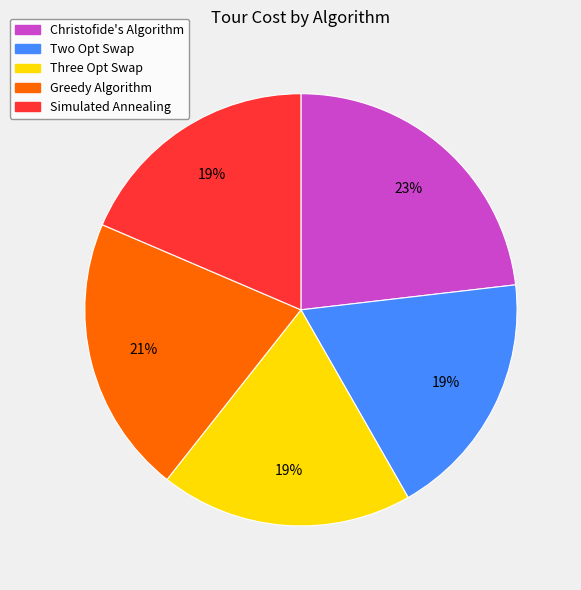

What percentage is the Three Opt Swap slice, to the nearest percent?

19%